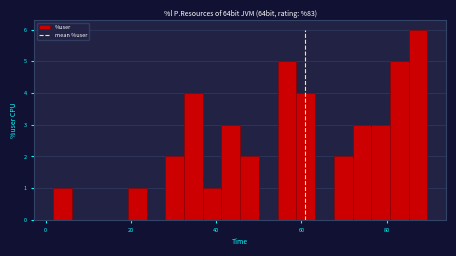

Read against the x-axis, roughly where is the centre of the tallest bar?

88